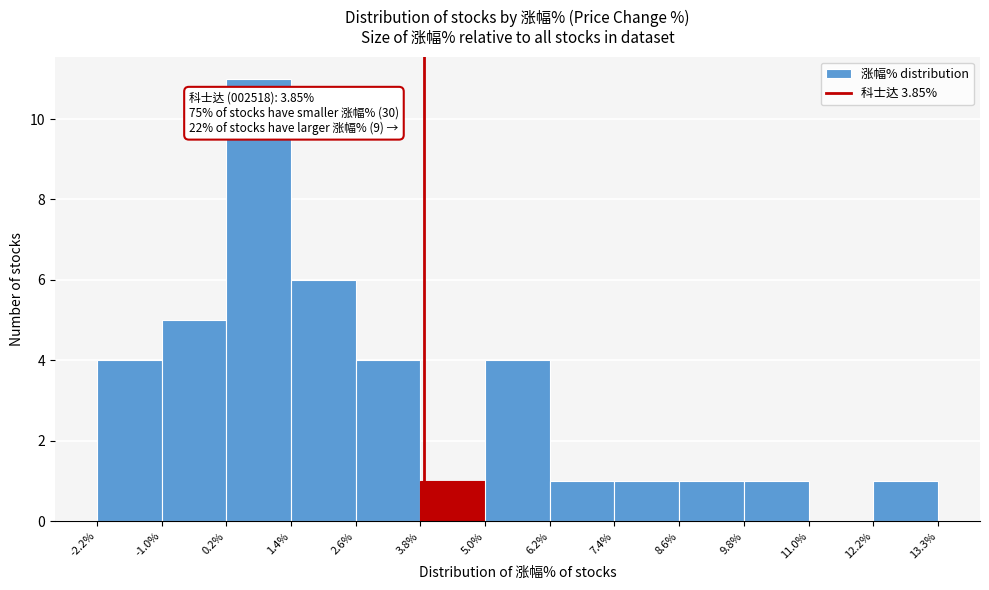

Which range on the x-axis has the tallest bar?

0.2% to 1.4%